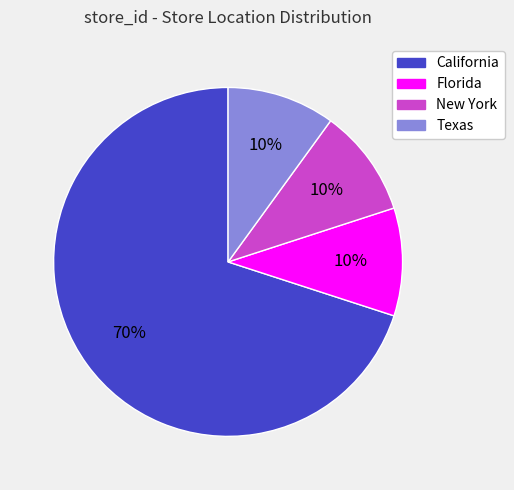

Do New York and California together represent more than half of the pie?

Yes